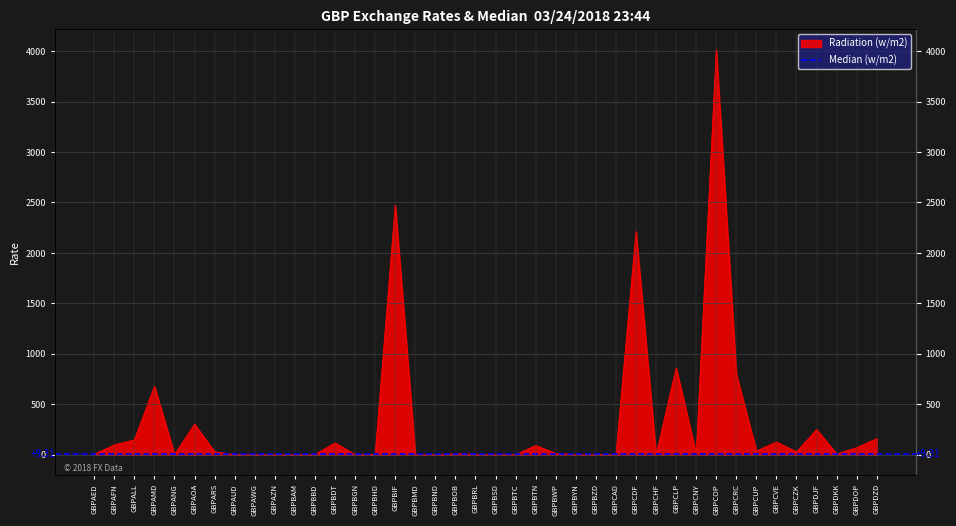

What is the value of the 7th point from the left?

28.5